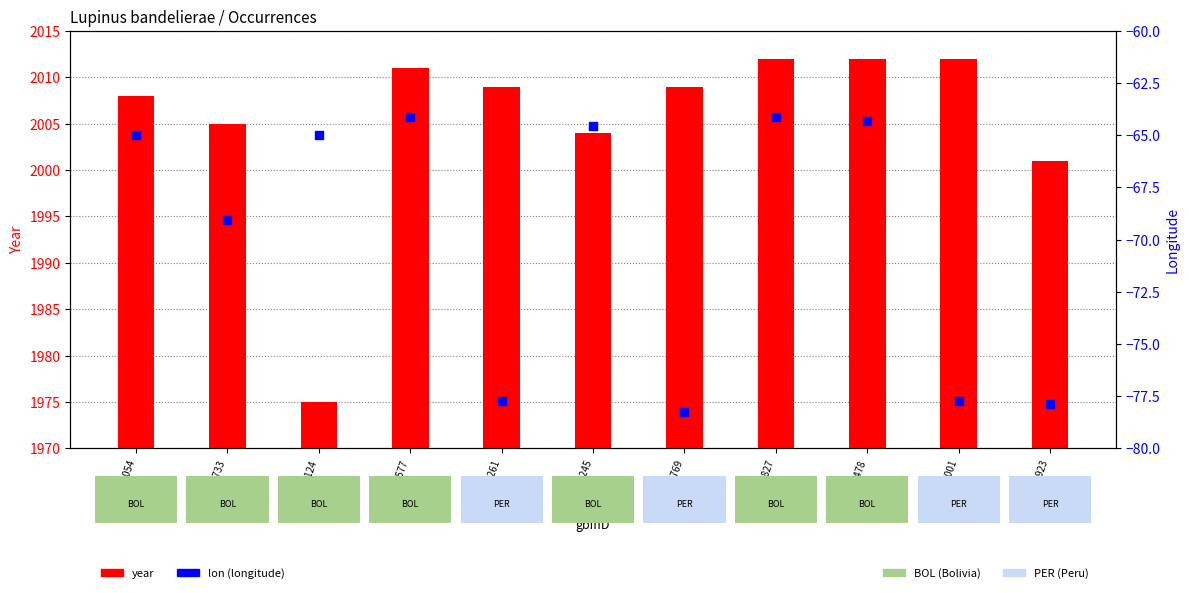

At how many categories does at least one series exceed 1820?

11